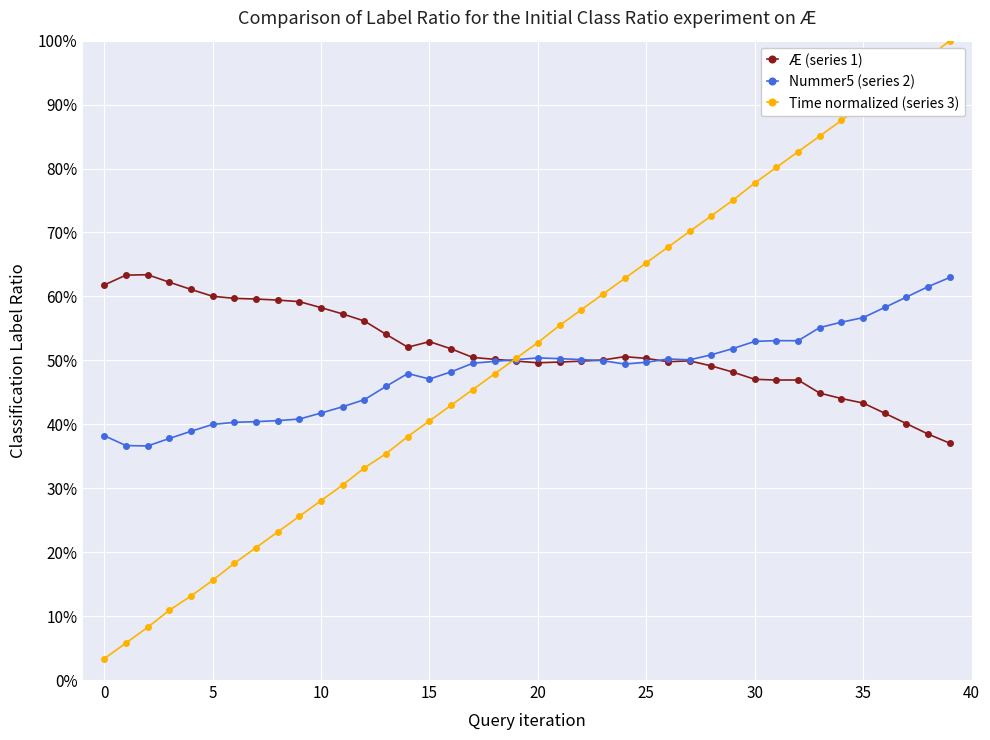

Does the chart have visible grid lines?

Yes